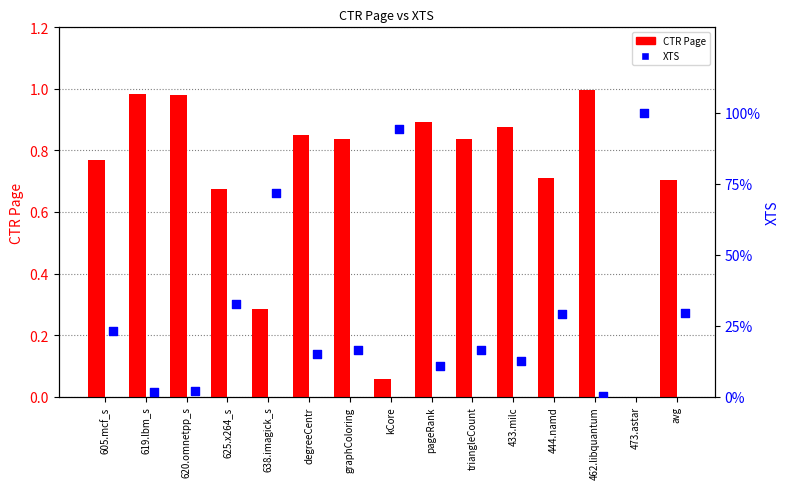

Which series contains the highest Y value?

XTS